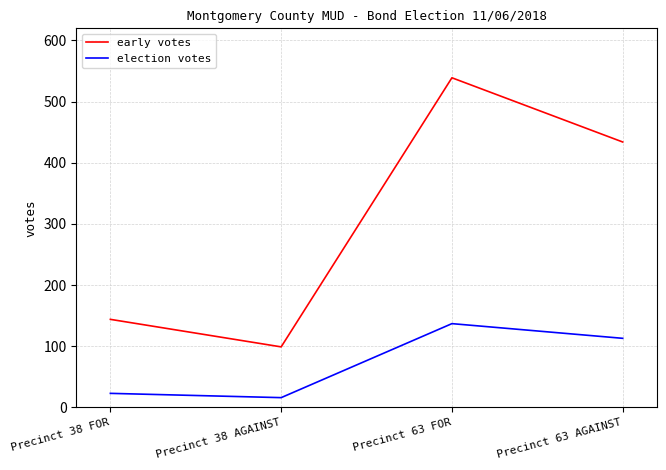

What is the difference between the highest and lowest values at Precinct 63 FOR?

402